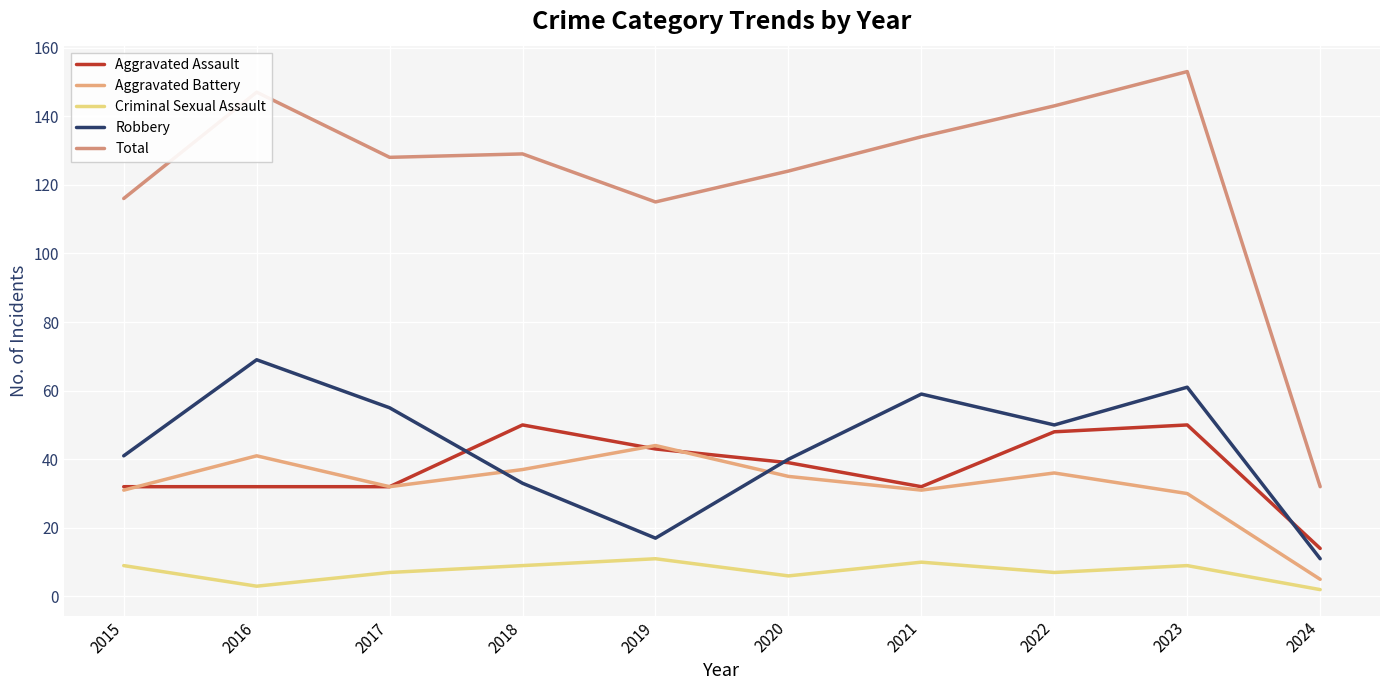

True or false: Aggravated Battery has more than 2 interior local peaks.

True